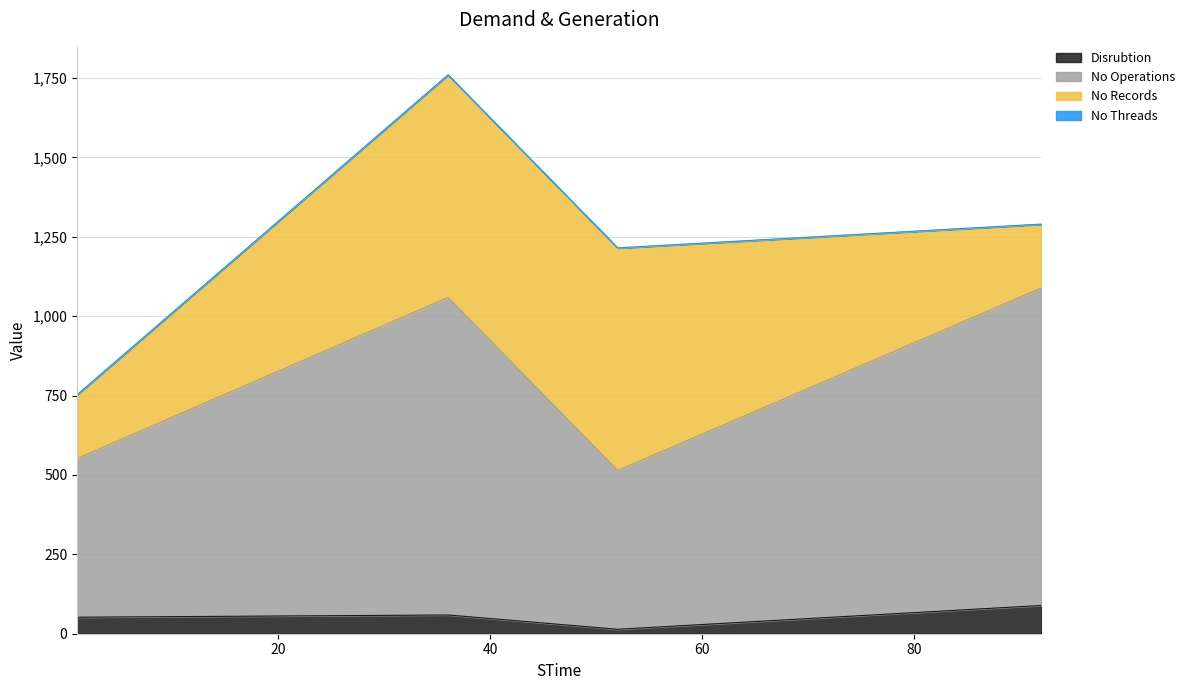

True or false: Disrubtion and No Operations cross at least once.

False